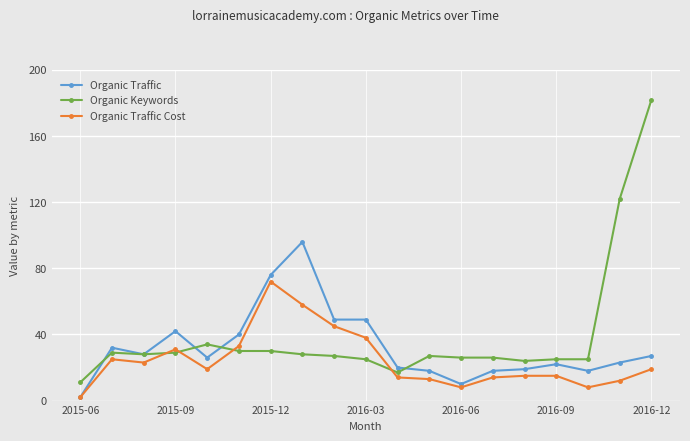

What is the difference between the maximum and minimum values in the Organic Traffic Cost series?

70